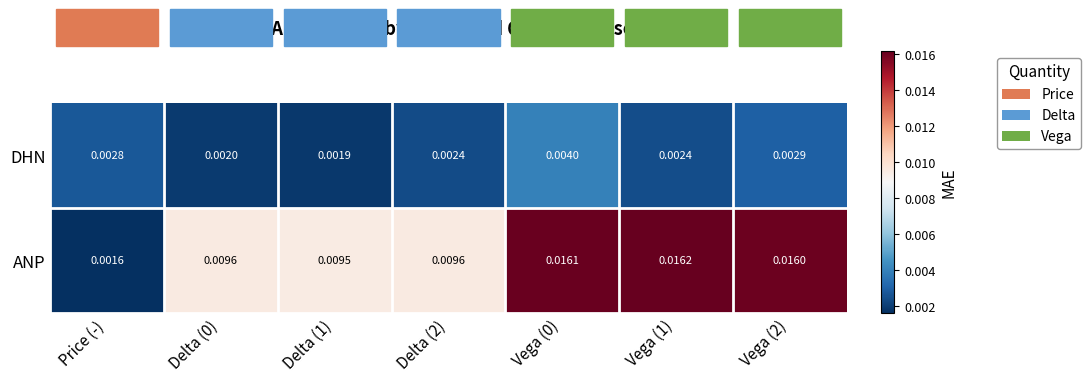

At Delta (0), list the series in order from largest to smallest.

ANP, DHN